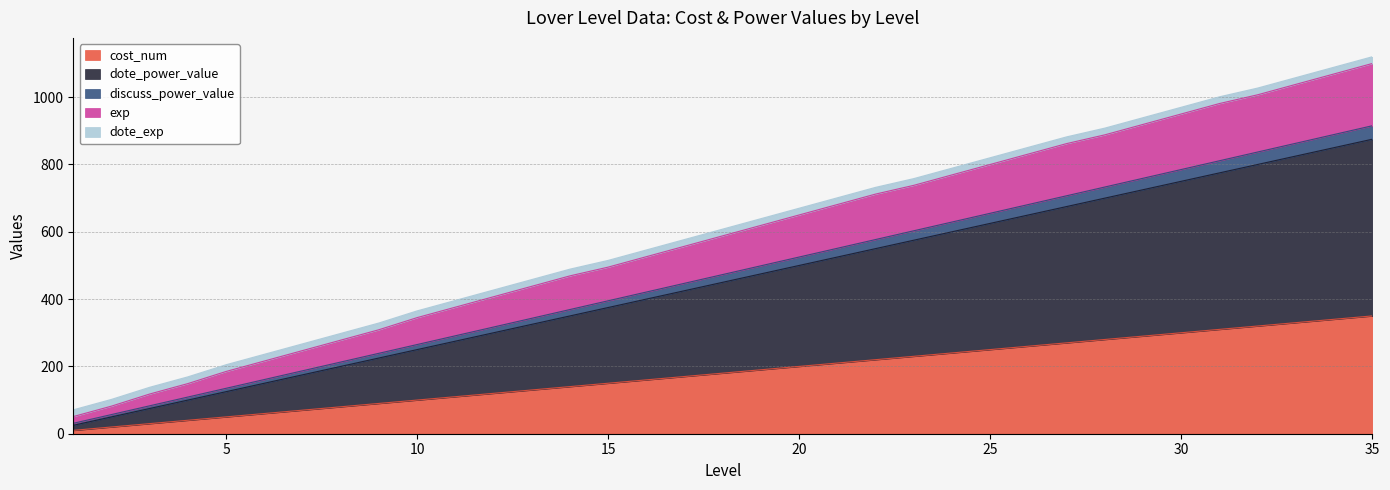

At which label does discuss_power_value reach its peak?

35